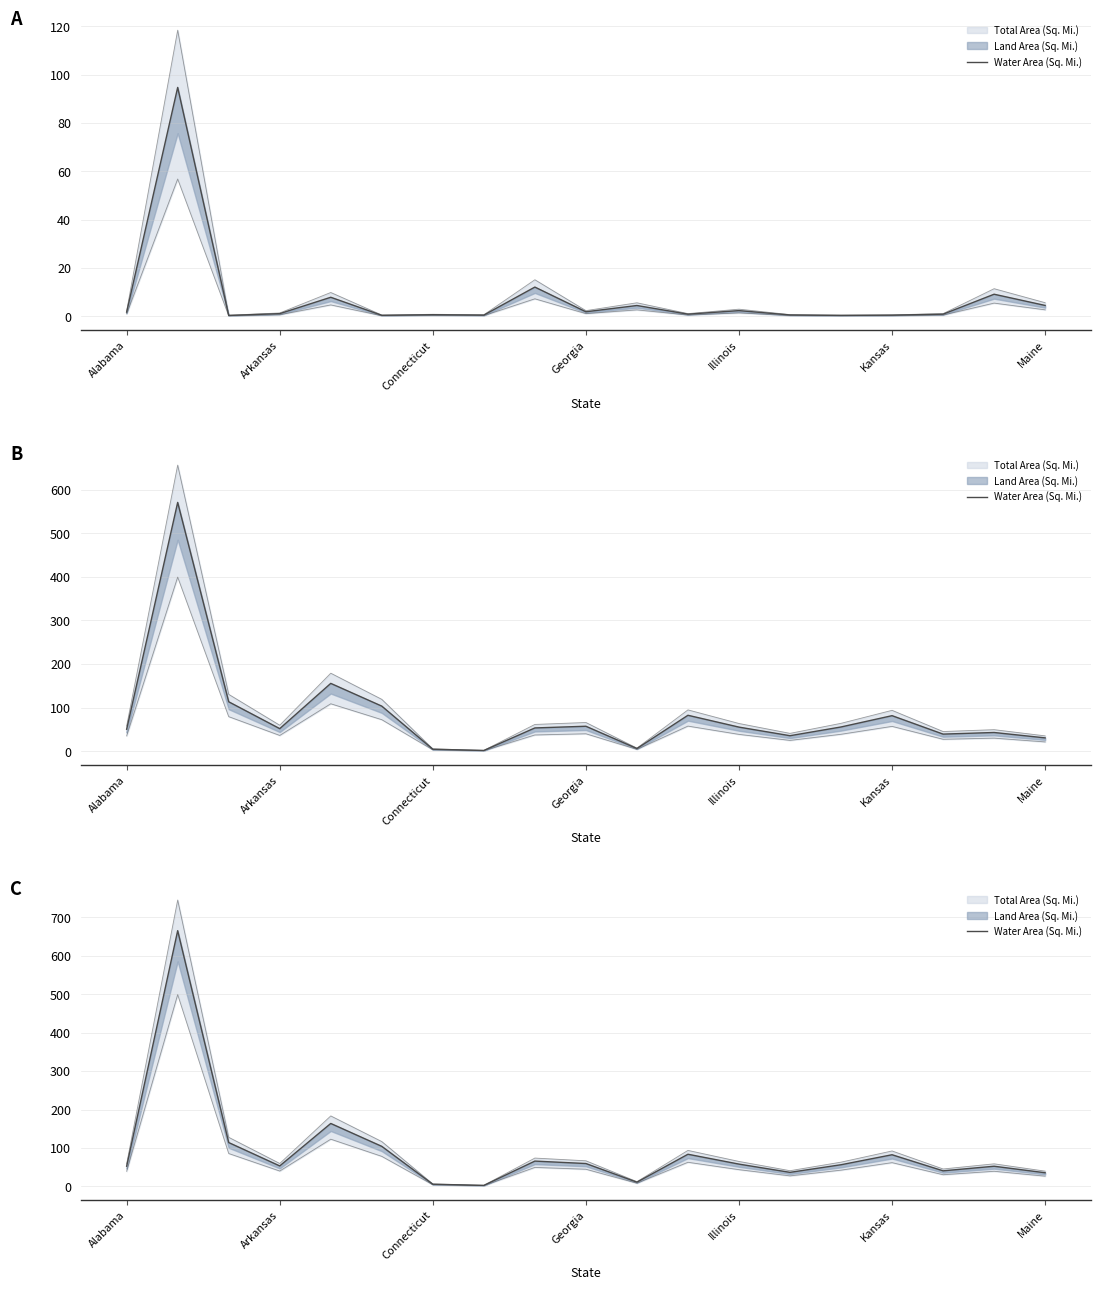

Is it true that the value at Connecticut is 192.2?

False